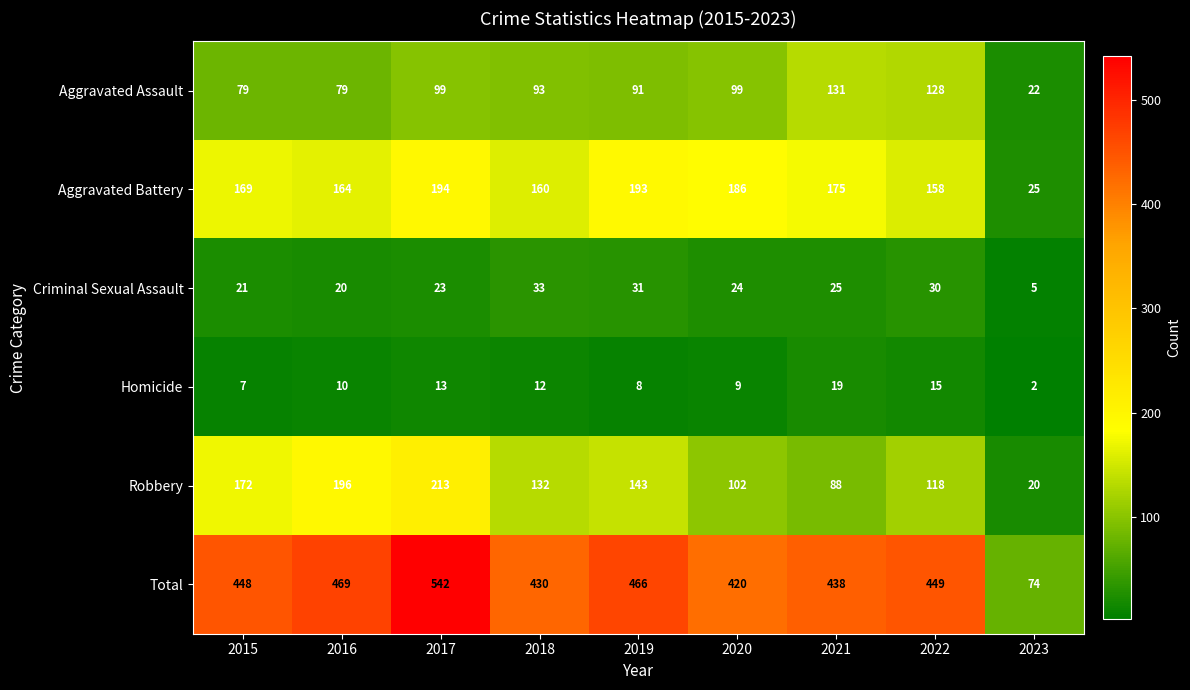

At how many categories does at least one series exceed 138?

8